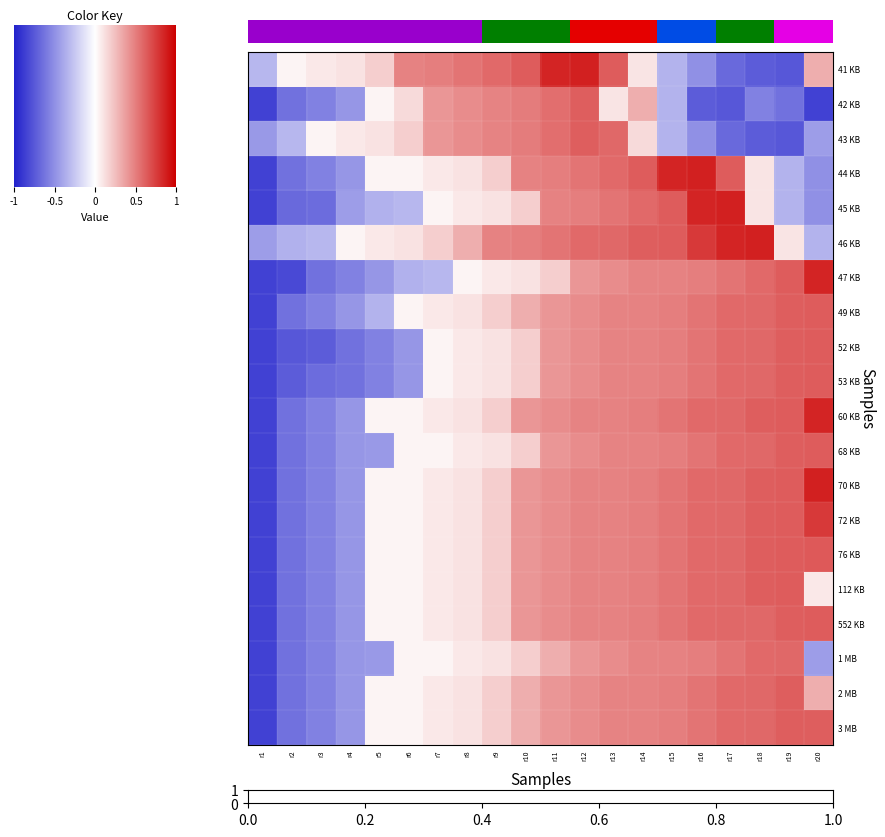

List the series in order of their peak value, lowest first.

1 MB, 42 KB, 43 KB, 2 MB, 3 MB, 49 KB, 52 KB, 53 KB, 68 KB, 112 KB, 552 KB, 76 KB, 72 KB, 47 KB, 60 KB, 41 KB, 44 KB, 45 KB, 46 KB, 70 KB